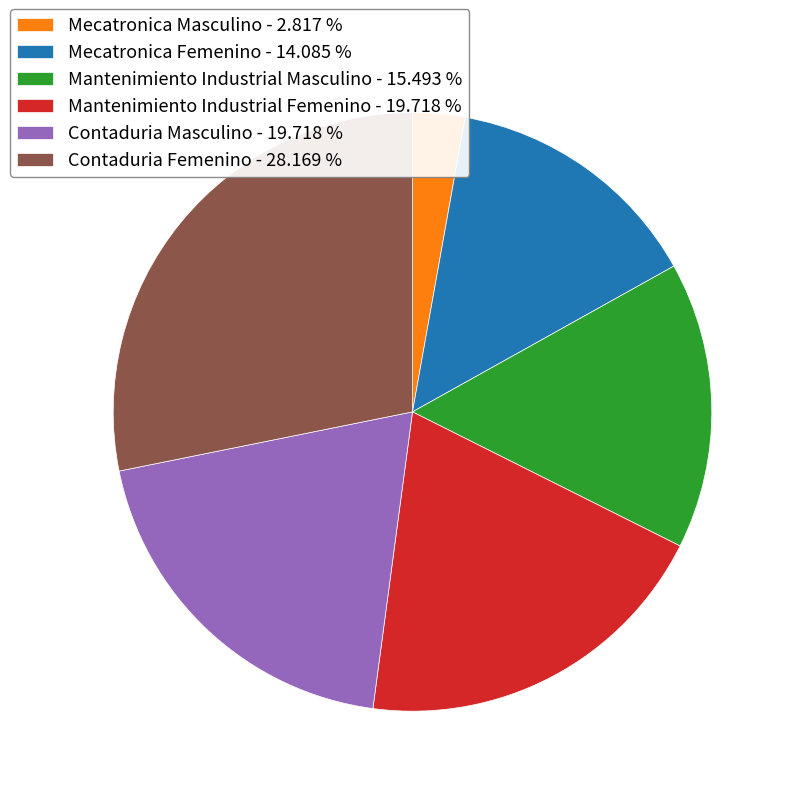

Approximately how many times larger is the value at Mantenimiento Industrial Masculino - 15.493 % compared to Mecatronica Masculino - 2.817 %?

5.5